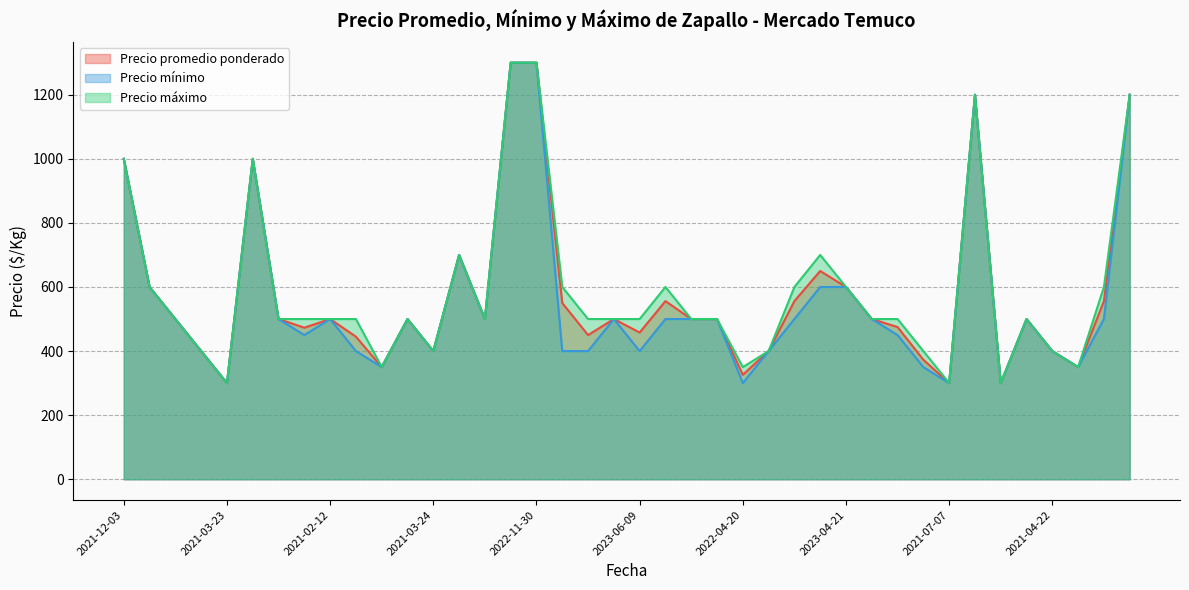

The value of Precio máximo at 2022-11-30 is 542. True or false?

False